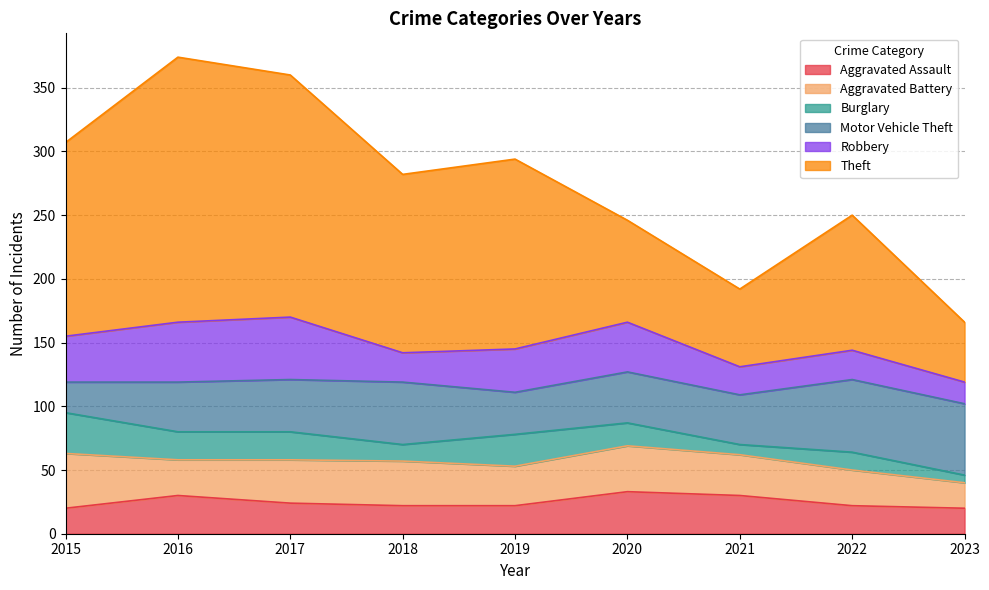

True or false: Theft and Aggravated Battery intersect in this chart.

False